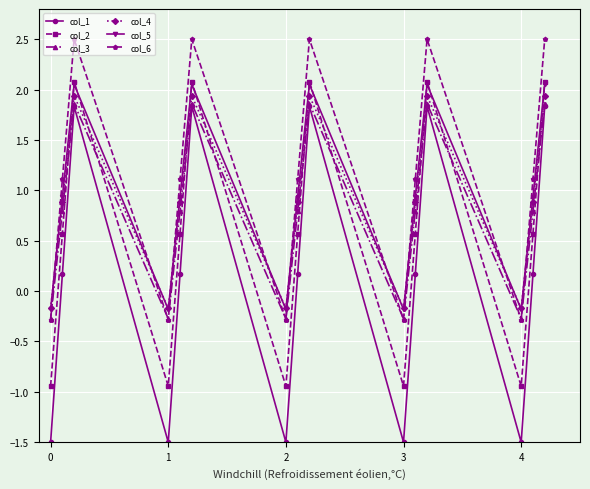

What are all the series names shown in the legend?

col_1, col_2, col_3, col_4, col_5, col_6